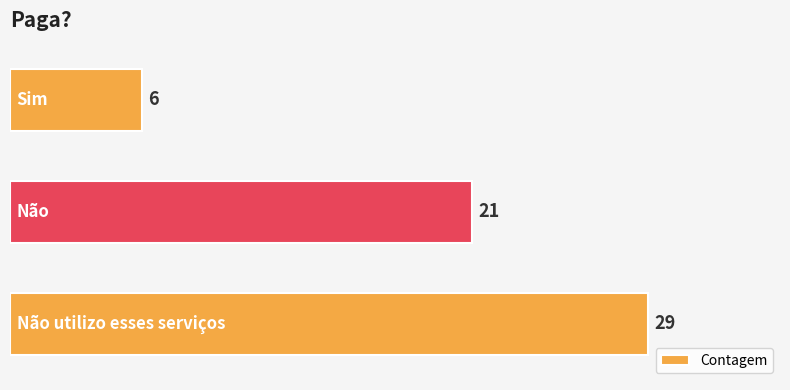

Count the values in the range 6 to 29.

3